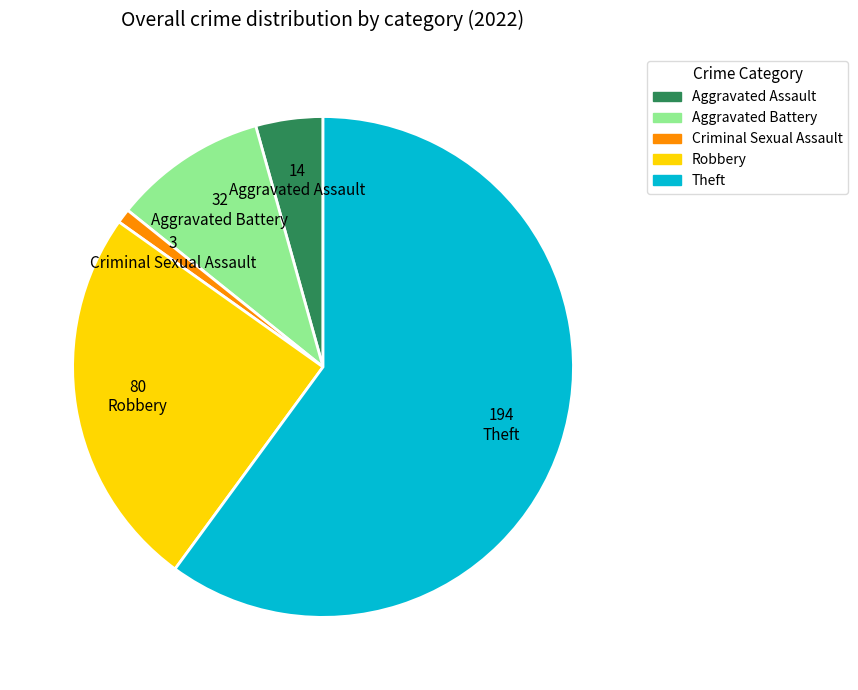

The Robbery slice represents 18% of the pie. True or false?

False